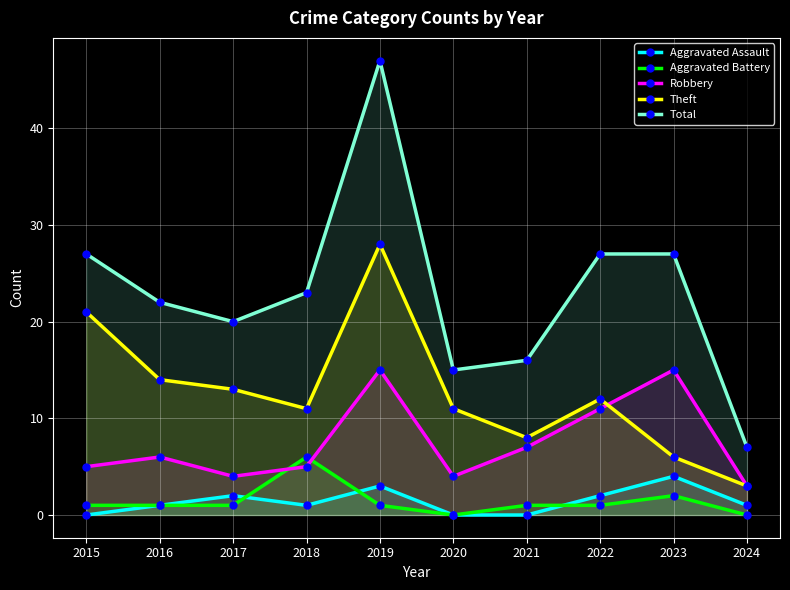

What is the sum of the Theft values at 2015 and 2018?

32